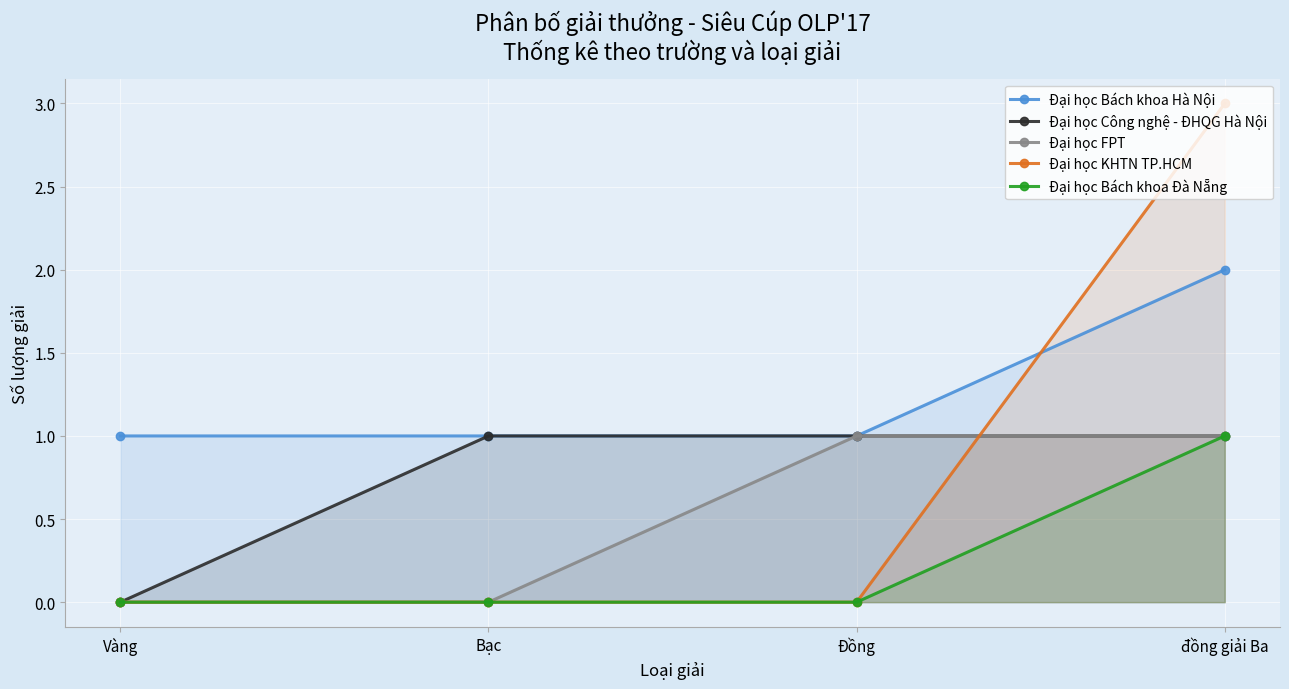

How many series are shown in this chart?

5